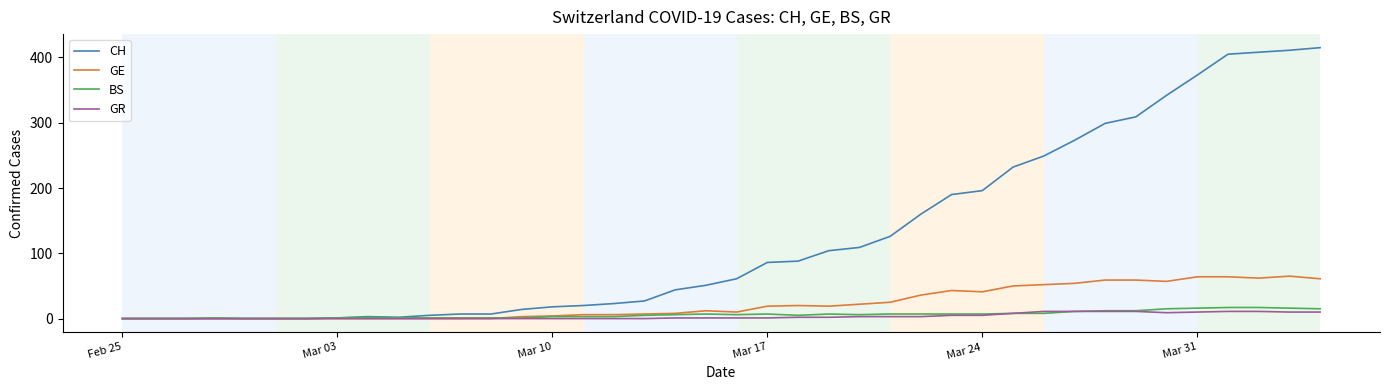

Which series has the largest total across all categories?

CH